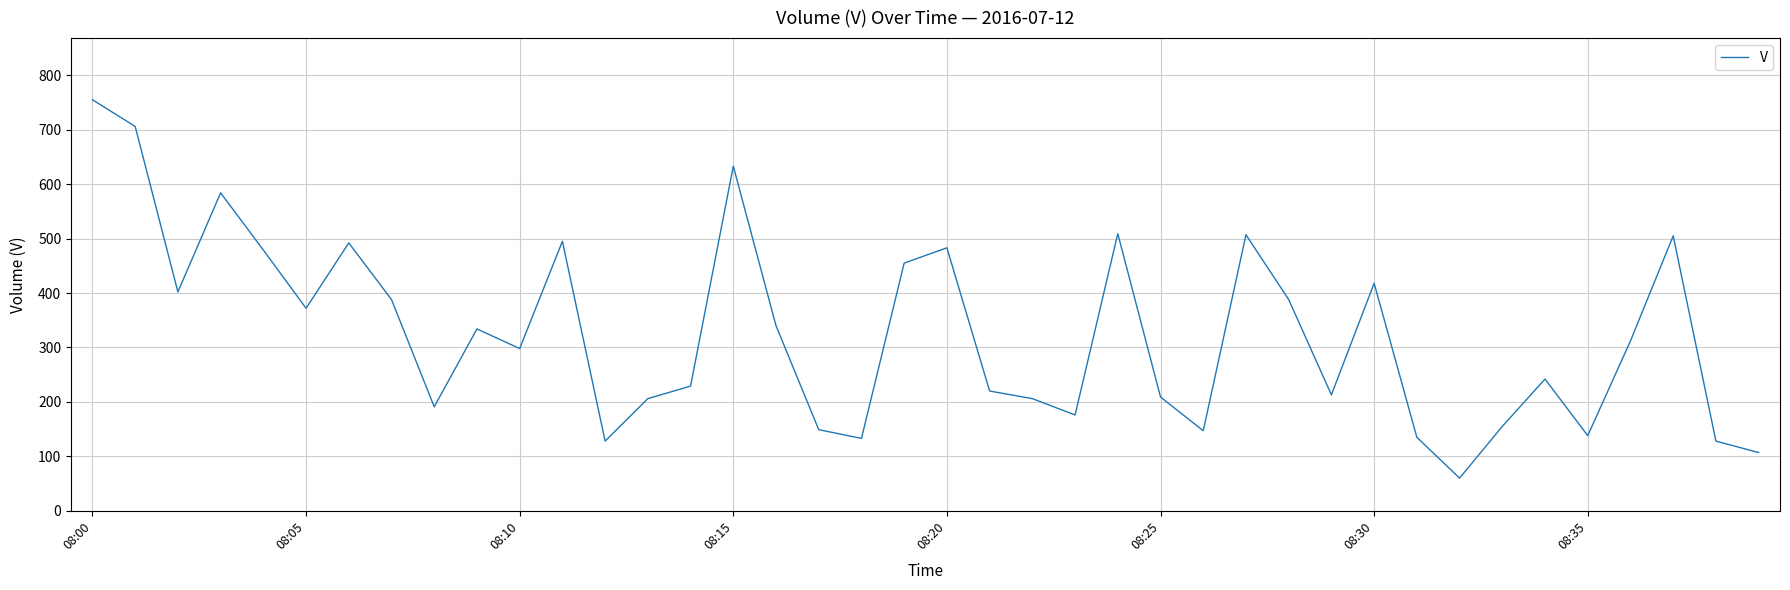

How many lines are shown in the chart?

1